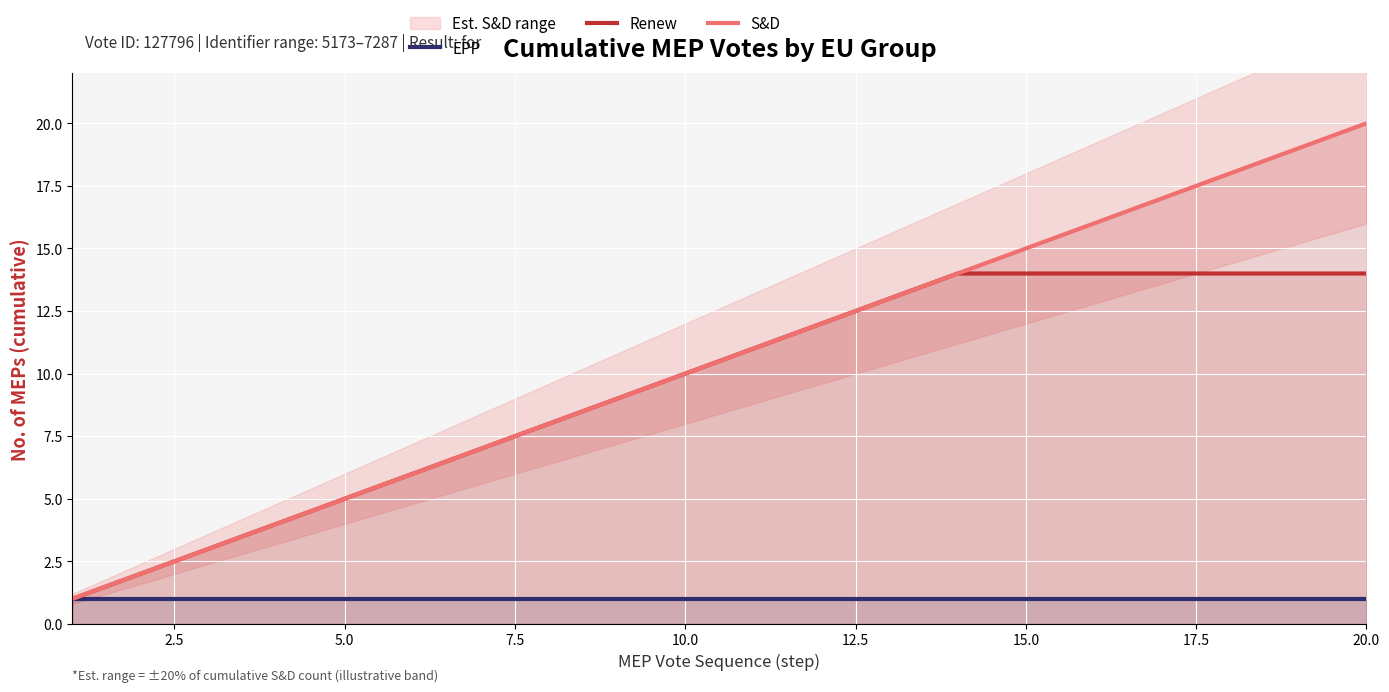

The value of EPP at 15.0 is 1. True or false?

True